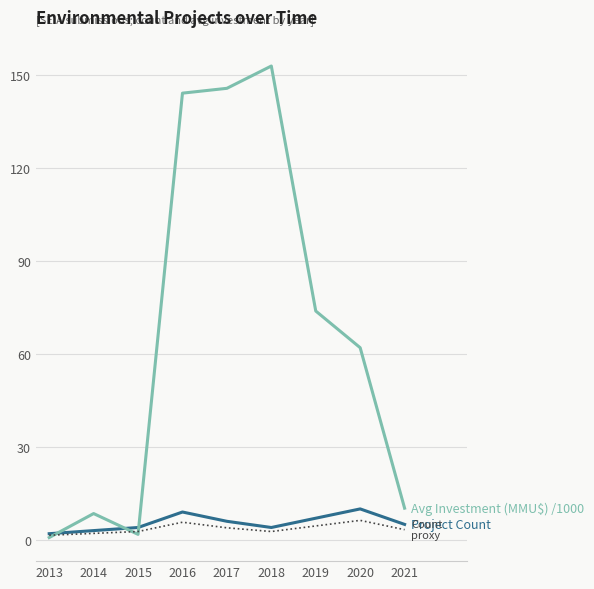

What is the total value across all series at 2017?

155.7